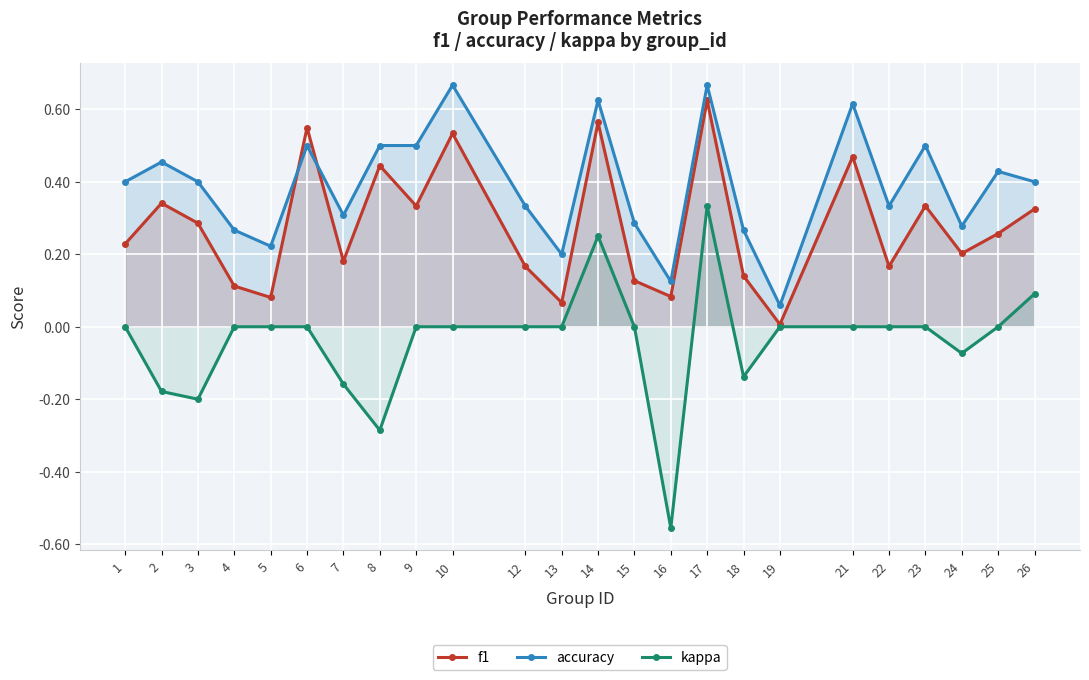

Which label corresponds to the smallest value in the chart?

16